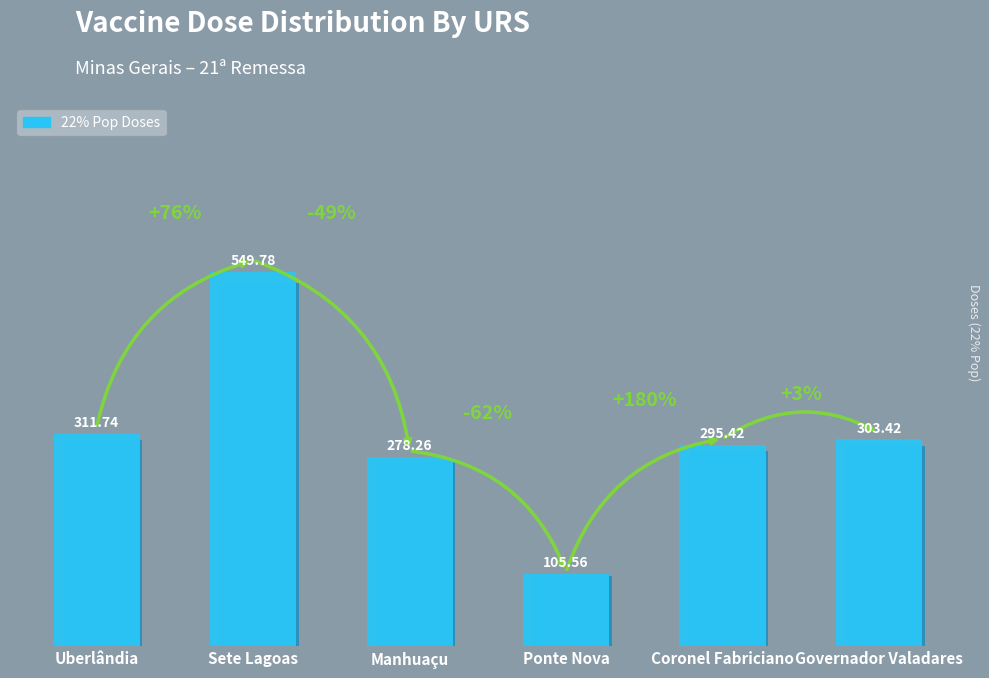

The chart shows a value of 411.4 at Manhuaçu. True or false?

False